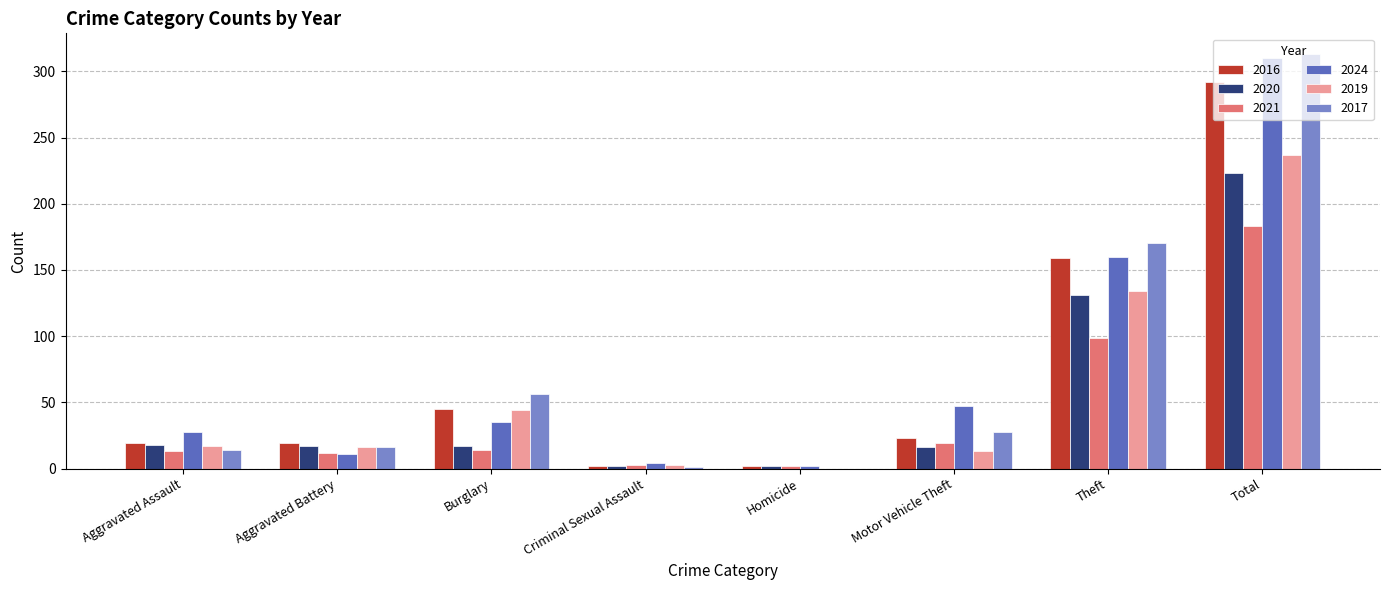

How many series are shown in this chart?

6